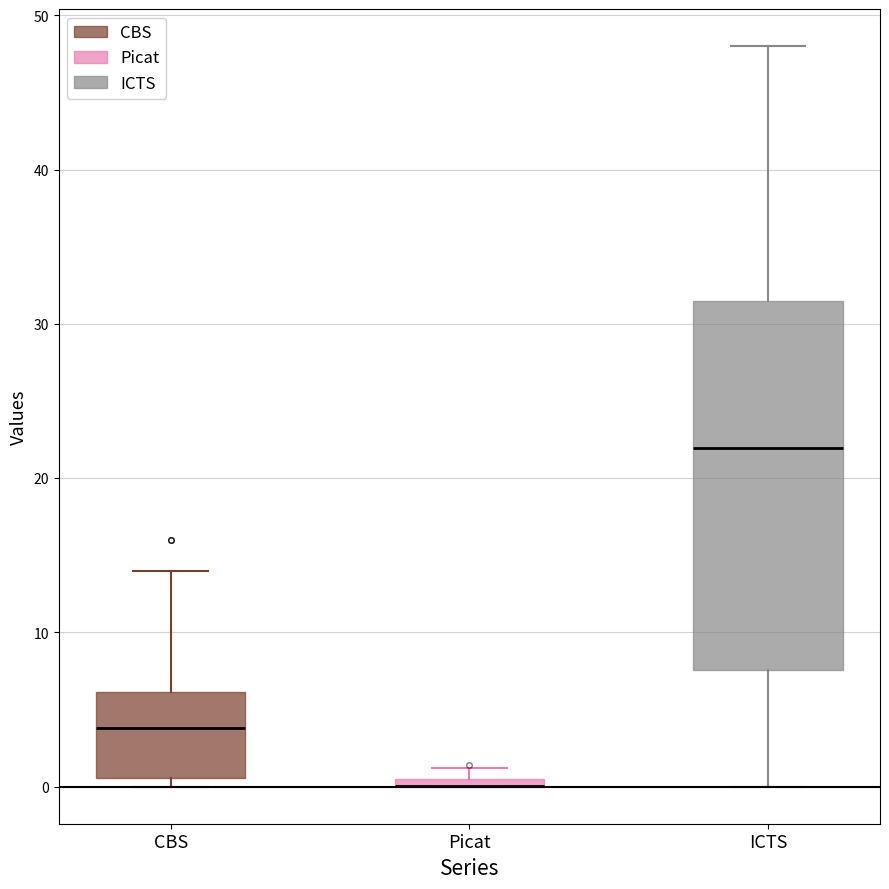

Where does the lower whisker of the box for ICTS end on the y-axis? The values are not printed on the chart, so give them approximately, as read against the axis.

0